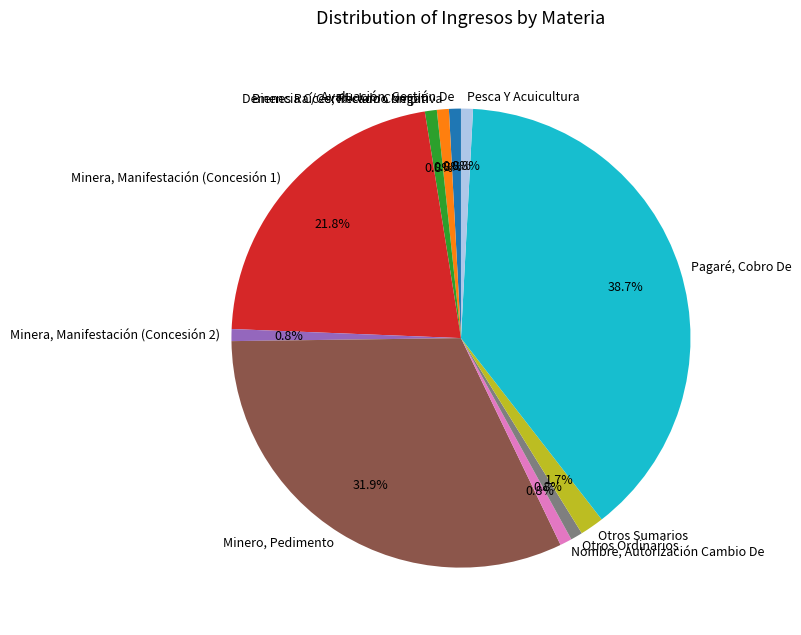

Is it true that Pagaré, Cobro De is 39% of the pie?

True